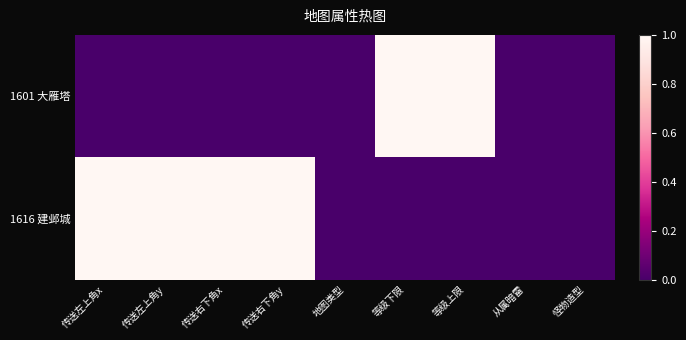

Reading left to right, what are all the values shown in this chart?

1601 大雁塔: 传送左上角x=0	传送左上角y=0	传送右下角x=0	传送右下角y=0	地图类型=0	等级下限=1	等级上限=1	从属暗雷=0	怪物造型=0
1616 建邺城: 传送左上角x=1	传送左上角y=1	传送右下角x=1	传送右下角y=1	地图类型=0	等级下限=0	等级上限=0	从属暗雷=0	怪物造型=0